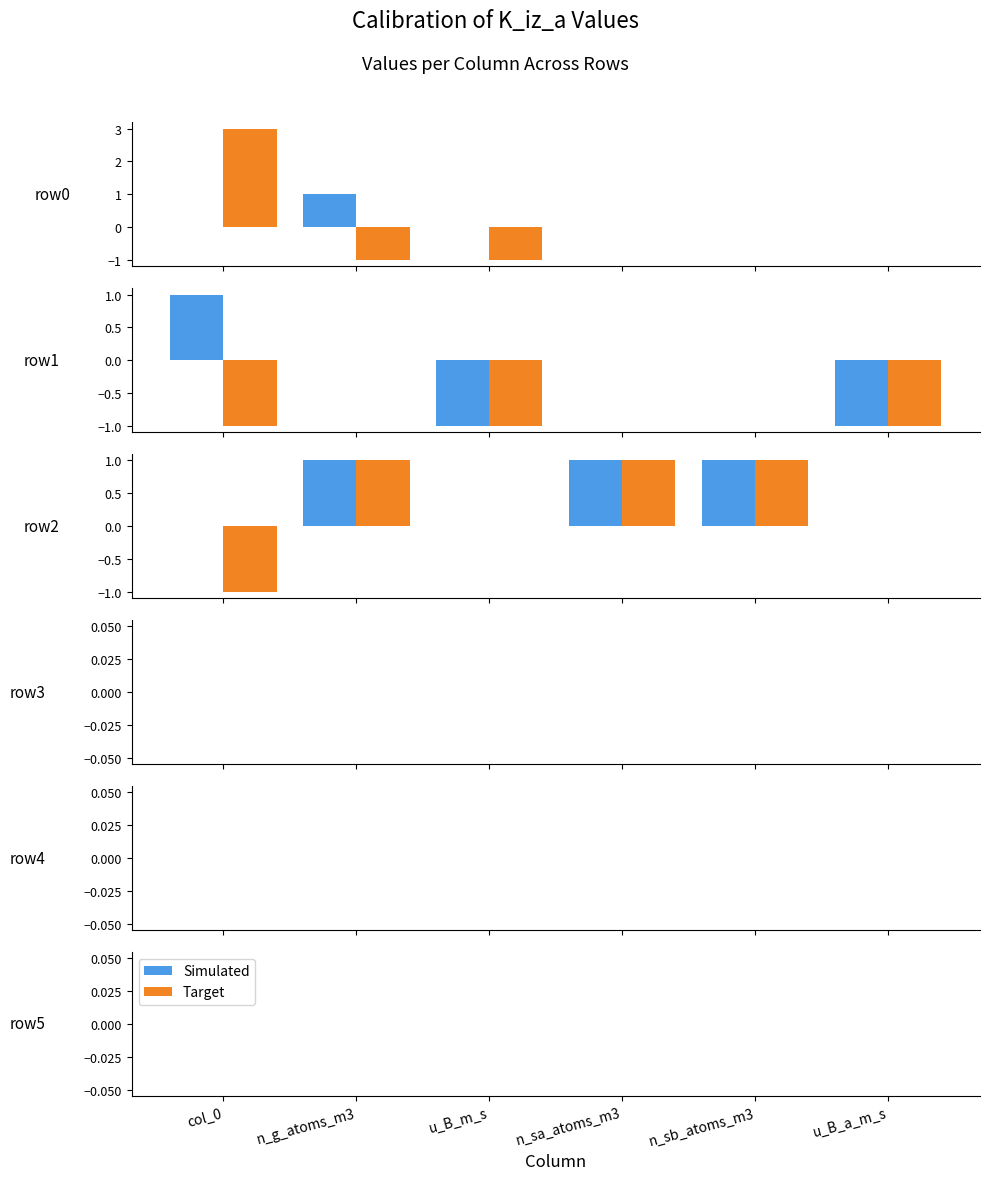

List the labels in order of Target value, smallest first.

n_g_atoms_m3, u_B_m_s, n_sa_atoms_m3, n_sb_atoms_m3, u_B_a_m_s, col_0